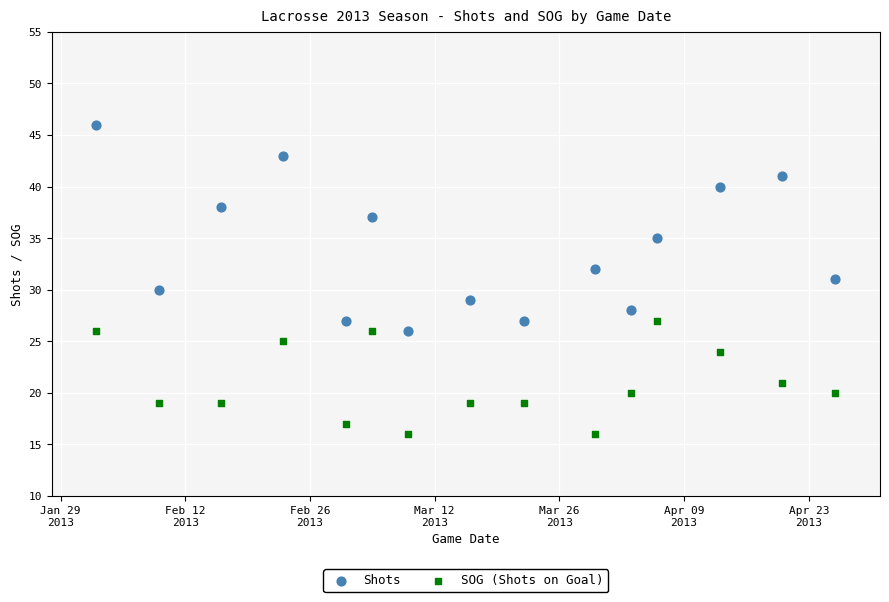

Which series has the largest Y range (max minus min)?

Shots